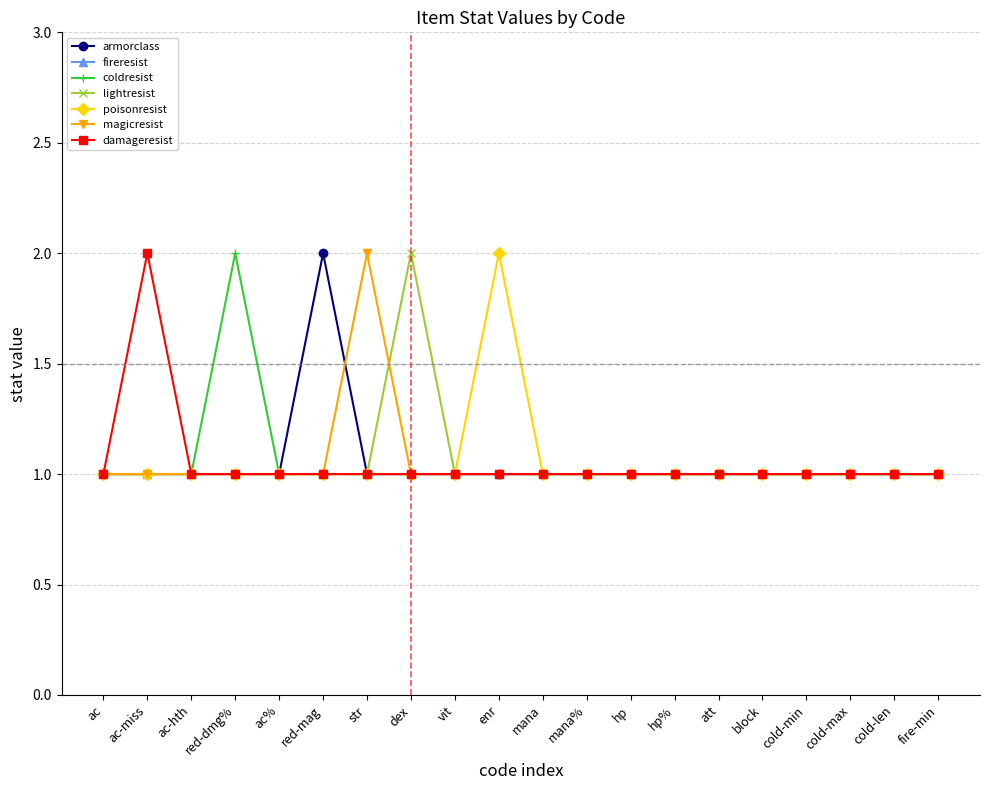

What is the label of the 1st point from the right?

fire-min